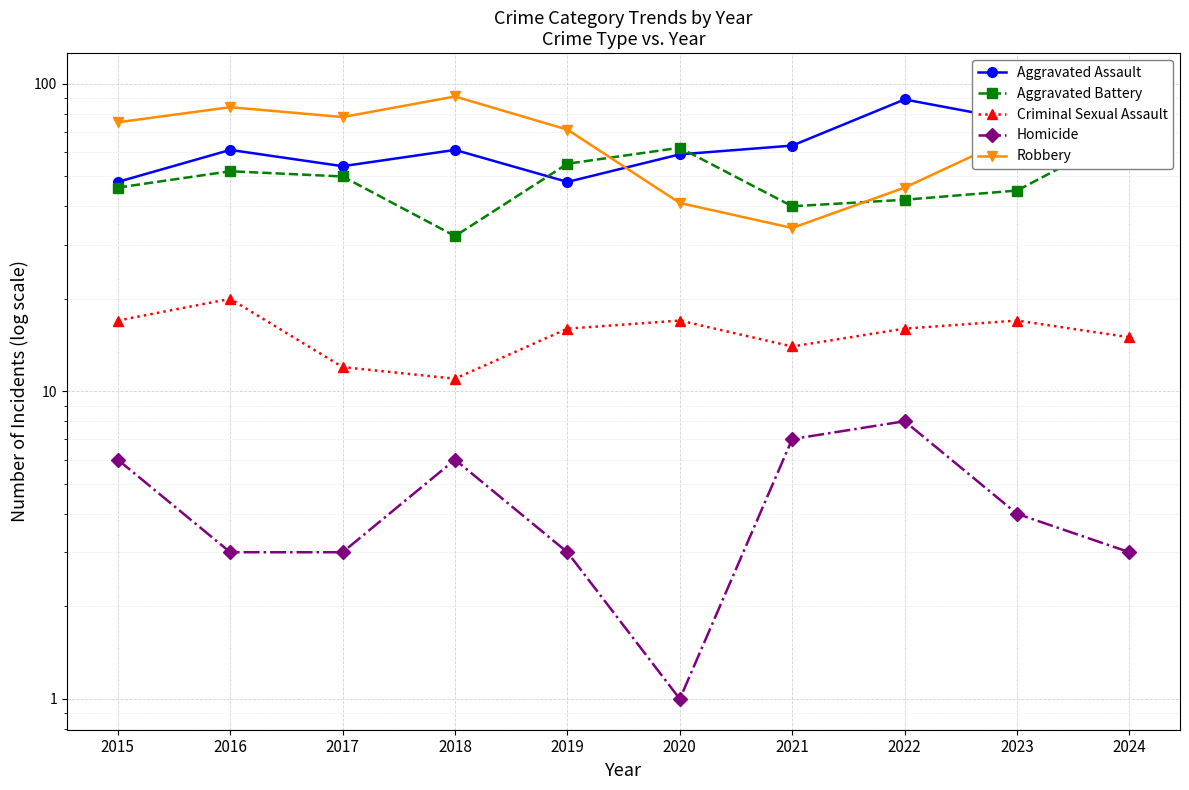

What is the sum of all Aggravated Assault values?

649